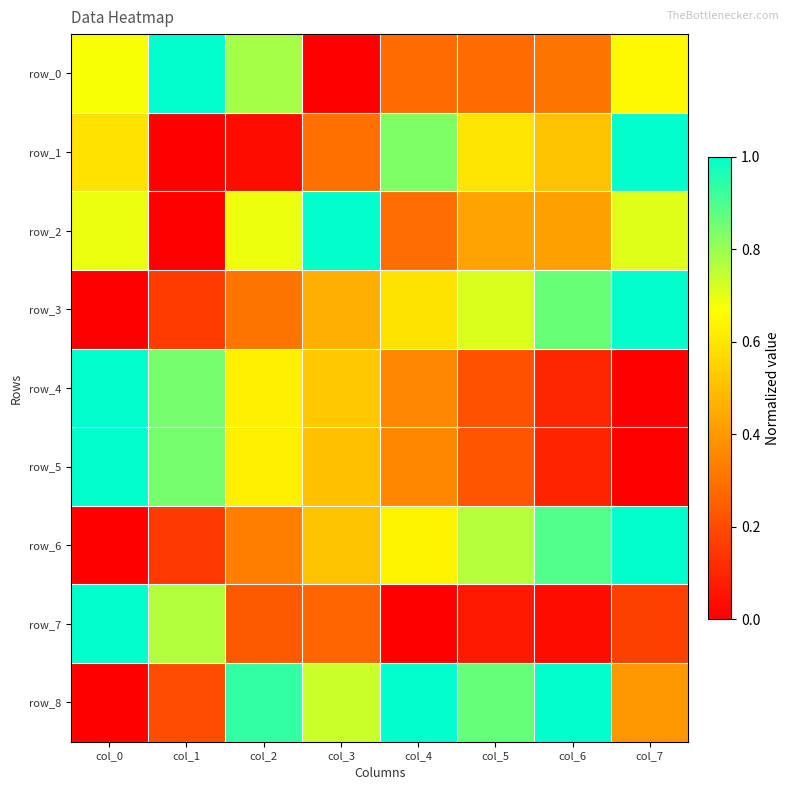

What is the average value of the row_5 series?

0.5